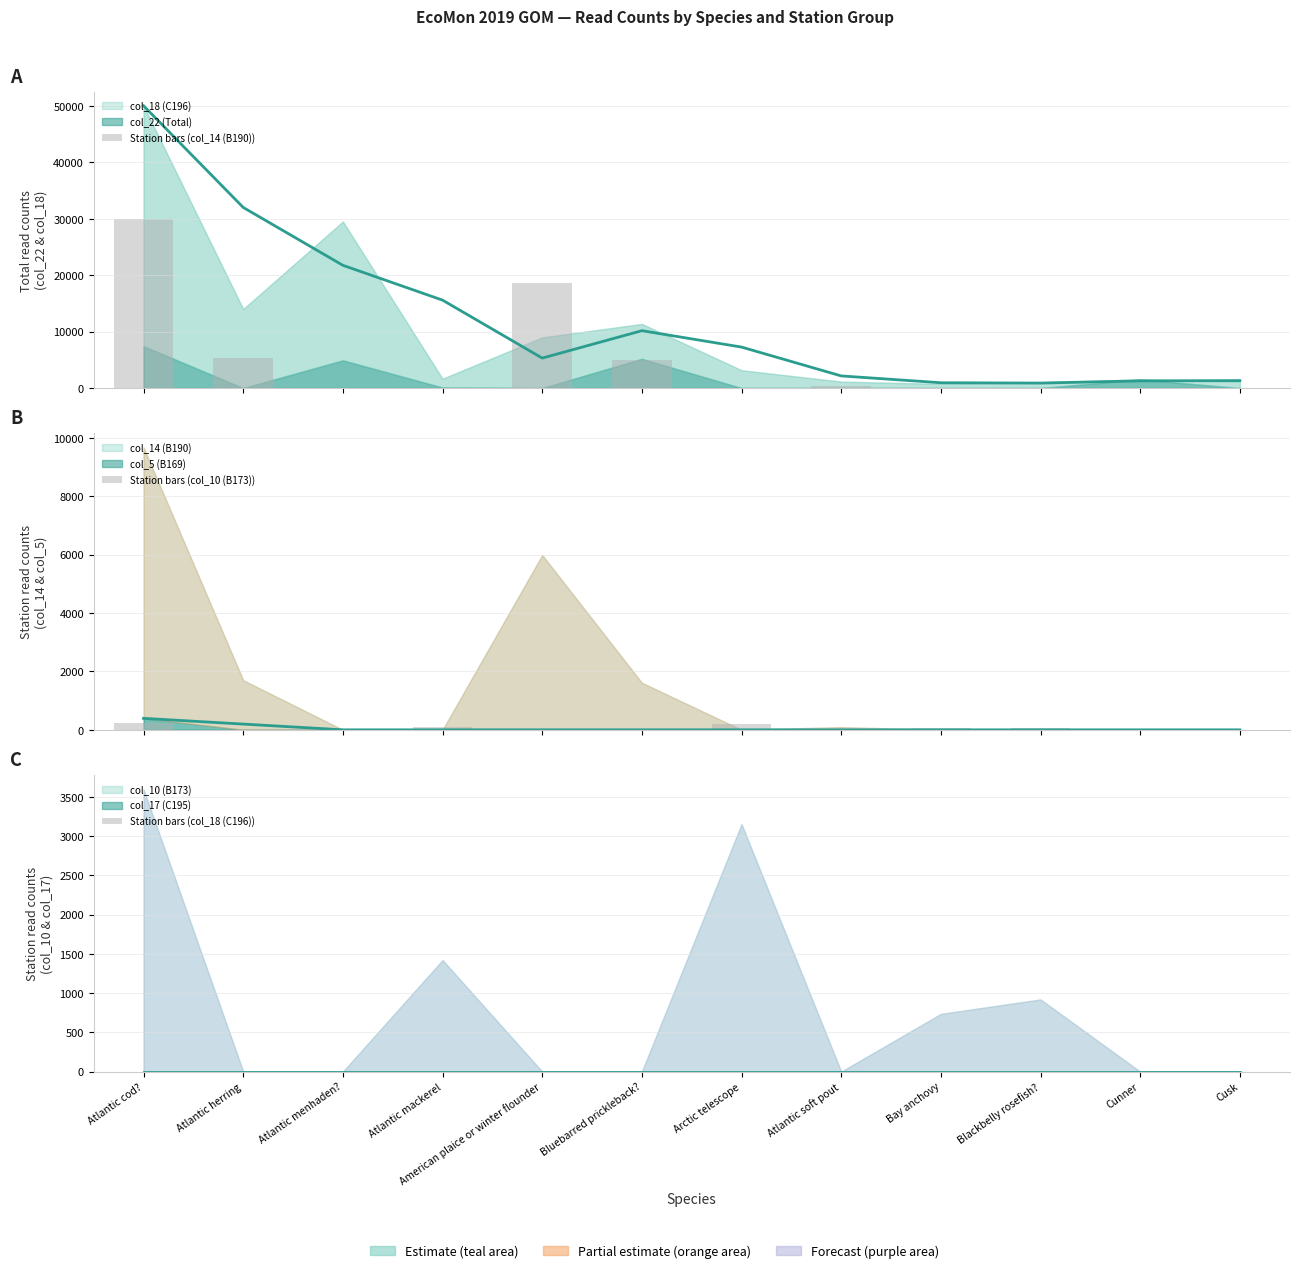

True or false: Station bars (col_14 (B190)) has a value of 291.7 at Atlantic soft pout.

True